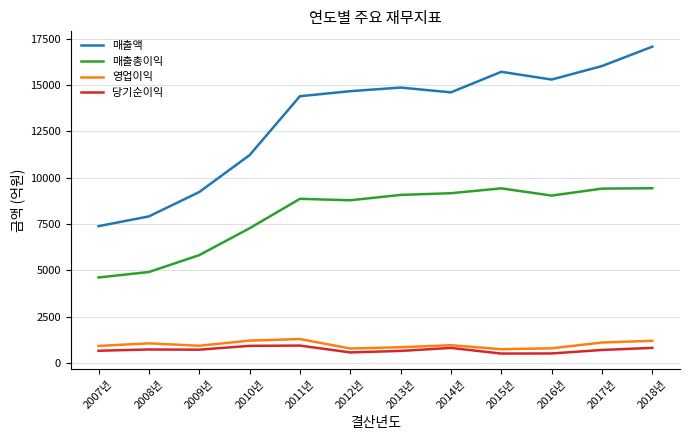

True or false: 당기순이익 and 매출액 cross at least once.

False